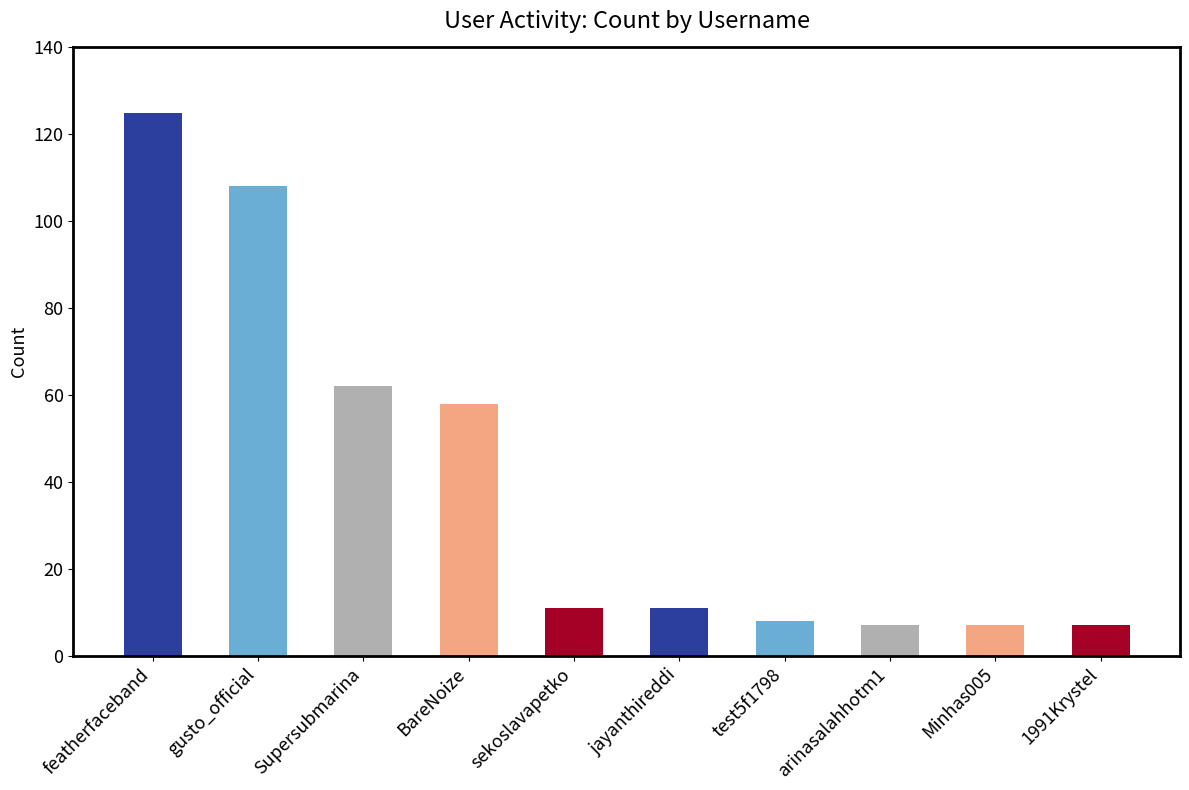

Reading left to right, transcribe all the data shown in this chart.

featherfaceband=125	gusto_official=108	Supersubmarina=62	BareNoize=58	sekoslavapetko=11	jayanthireddi=11	test5f1798=8	arinasalahhotm1=7	Minhas005=7	1991Krystel=7